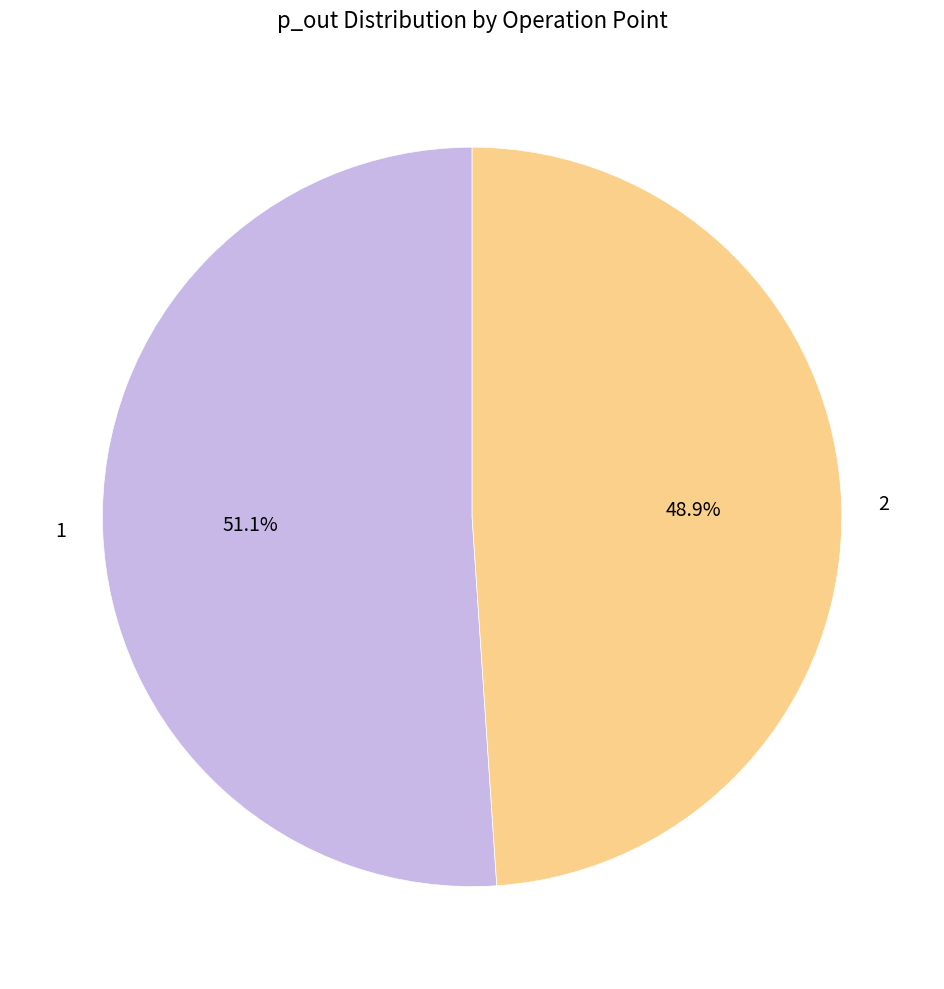

What percentage is the 1 slice, to the nearest percent?

51%